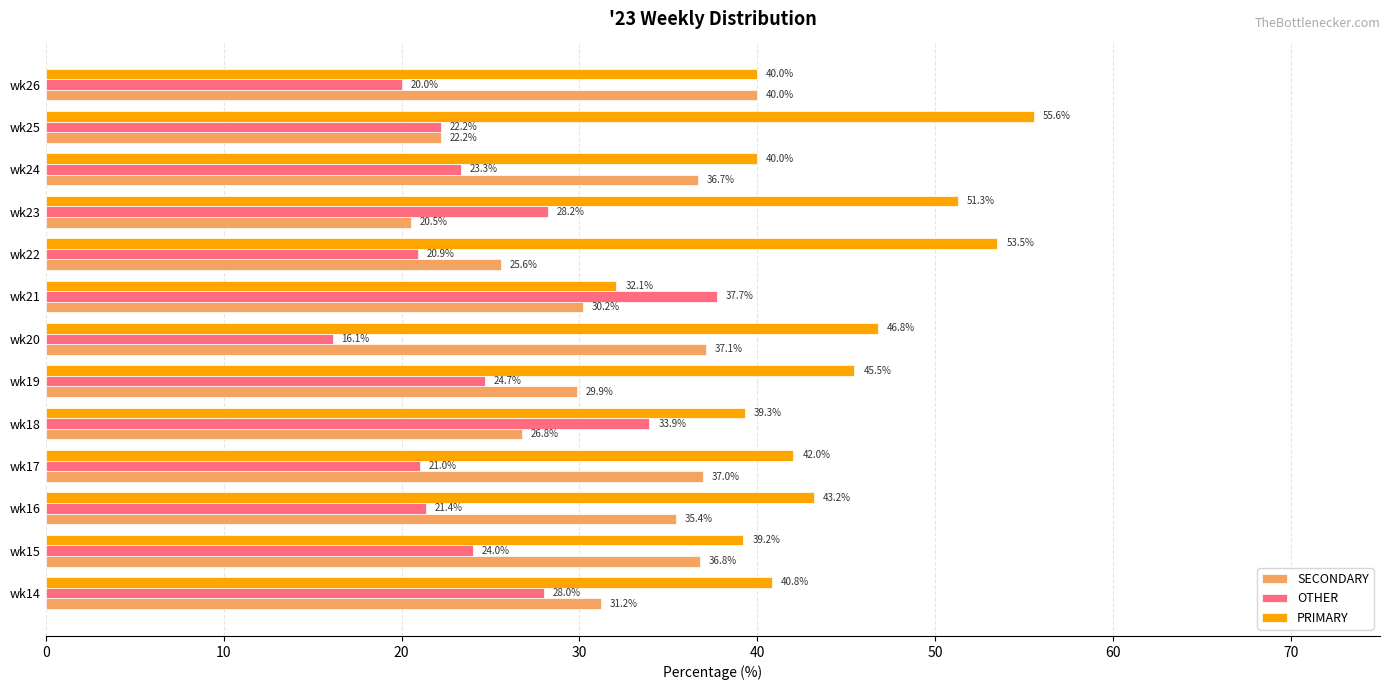

What are all the series names shown in the legend?

SECONDARY, OTHER, PRIMARY